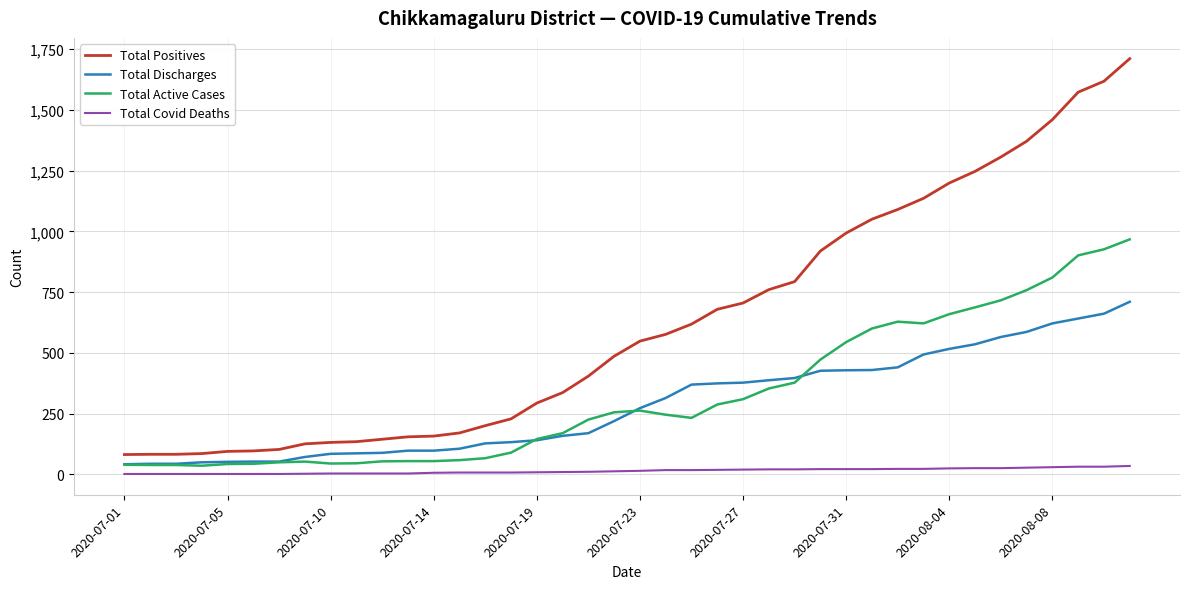

List the series in order of their peak value, highest first.

Total Positives, Total Active Cases, Total Discharges, Total Covid Deaths